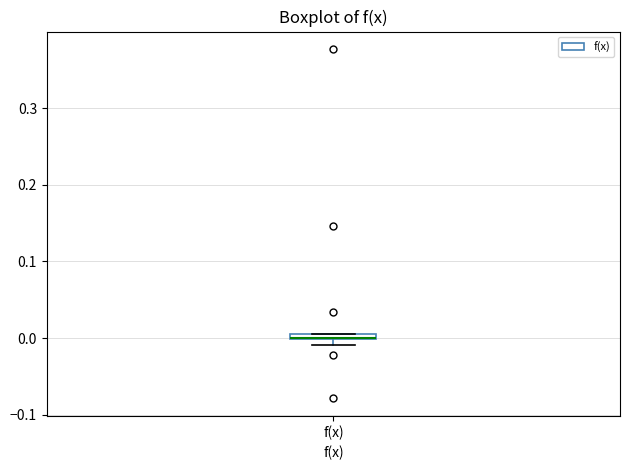

Where is the lower edge of the box for f(x) on the y-axis? The values are not printed on the chart, so give them approximately, as read against the axis.

0.00